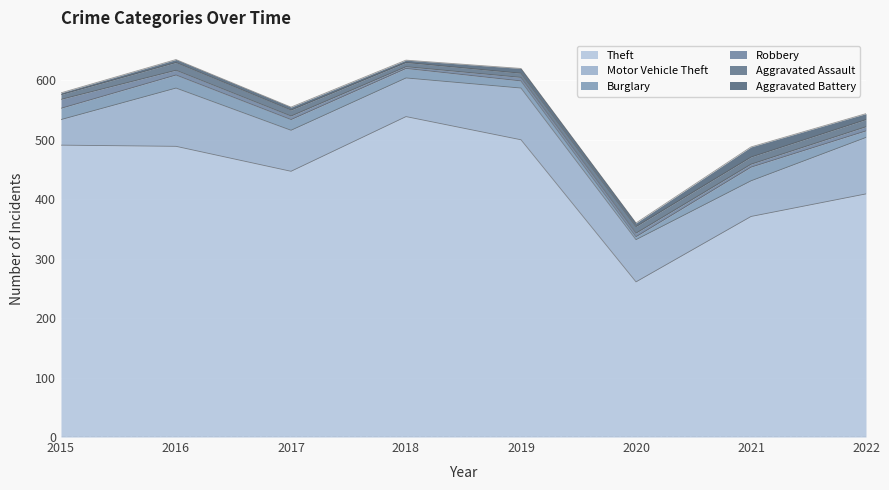

At 2015, list the series in order from largest to smallest.

Theft, Motor Vehicle Theft, Burglary, Robbery, Aggravated Assault, Aggravated Battery